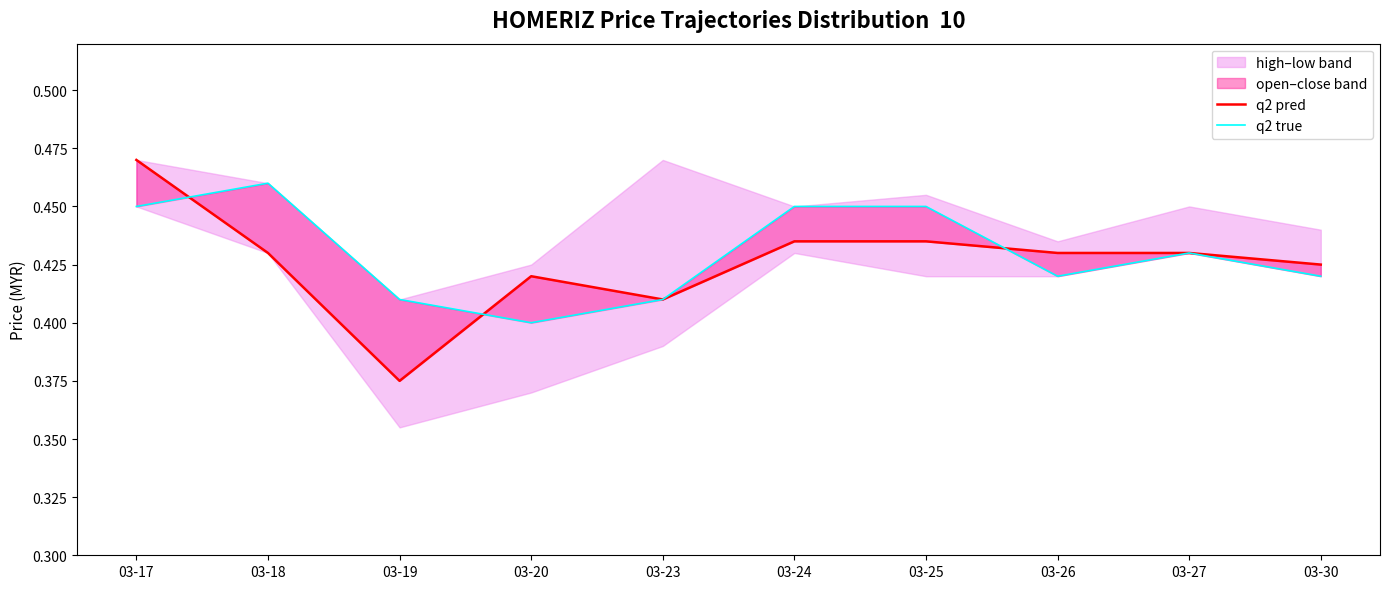

Is it true that q2 pred equals 0.6 at 03-27?

False